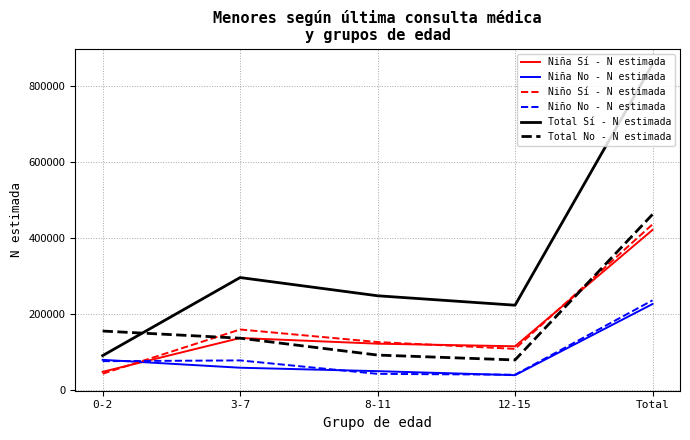

The value of Niña Sí - N estimada at 8-11 is 78131. True or false?

False